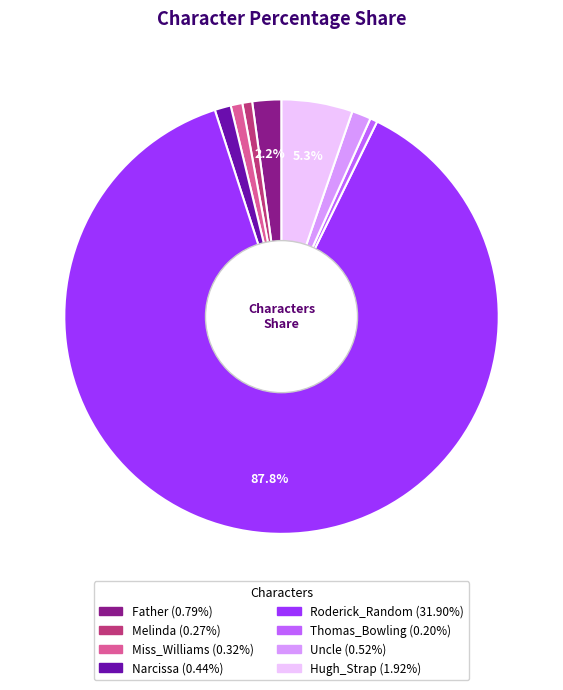

Count the number of slices in the pie.

8